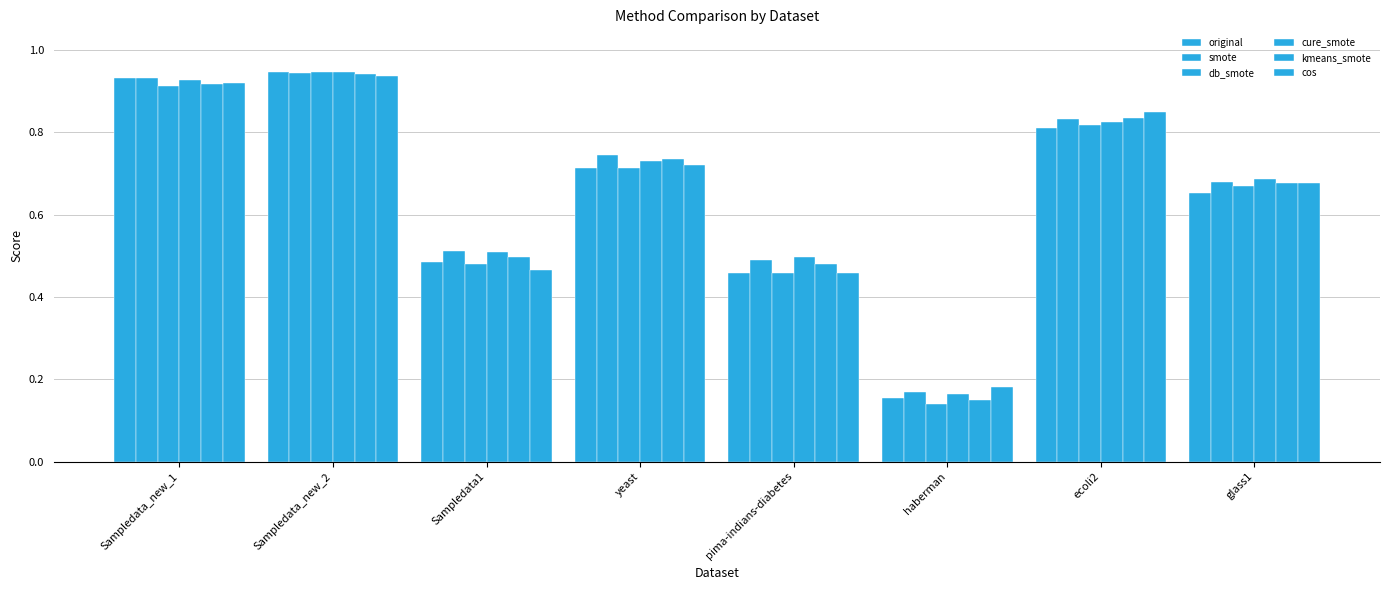

How many series are shown in this chart?

6